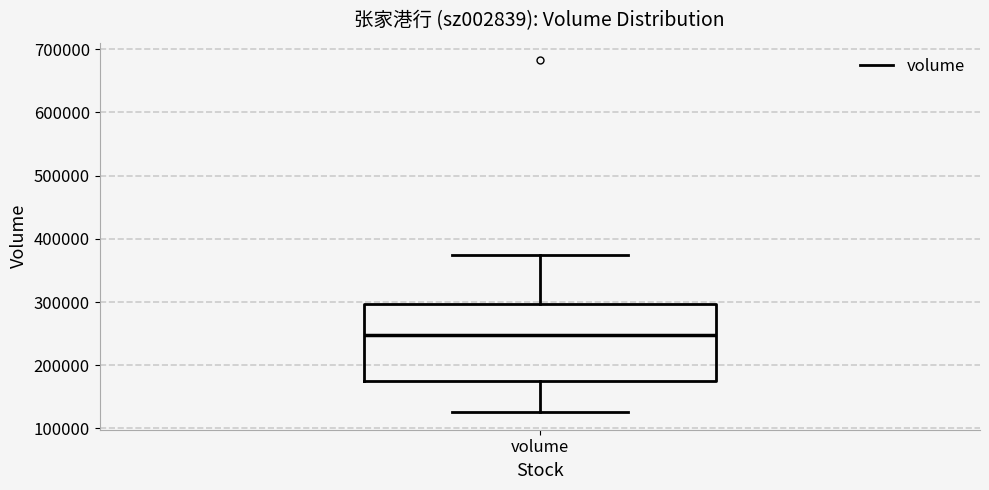

Transcribe this box plot: give where the median line is, the range the box spans, and where the two whiskers end, as read against the y-axis. The values are not printed on the chart, so give them approximately, as read against the axis.

median 250000, box 170000 to 300000, whiskers 130000 to 370000